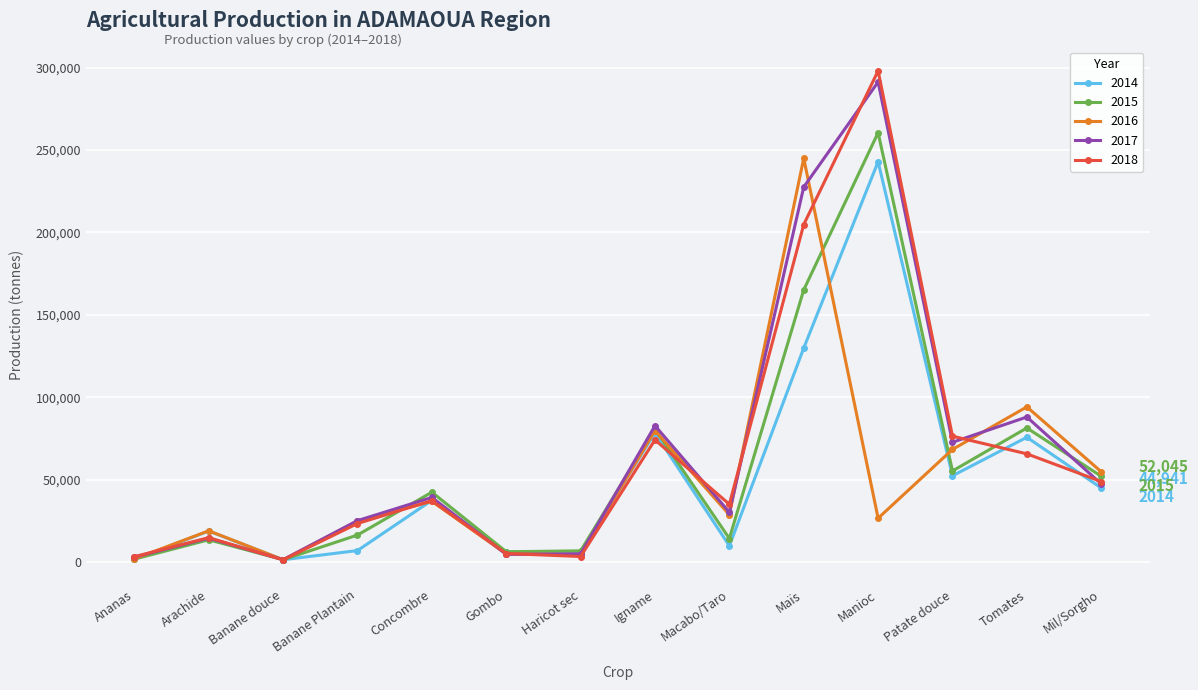

At which category is the sum across all series the highest?

Manioc